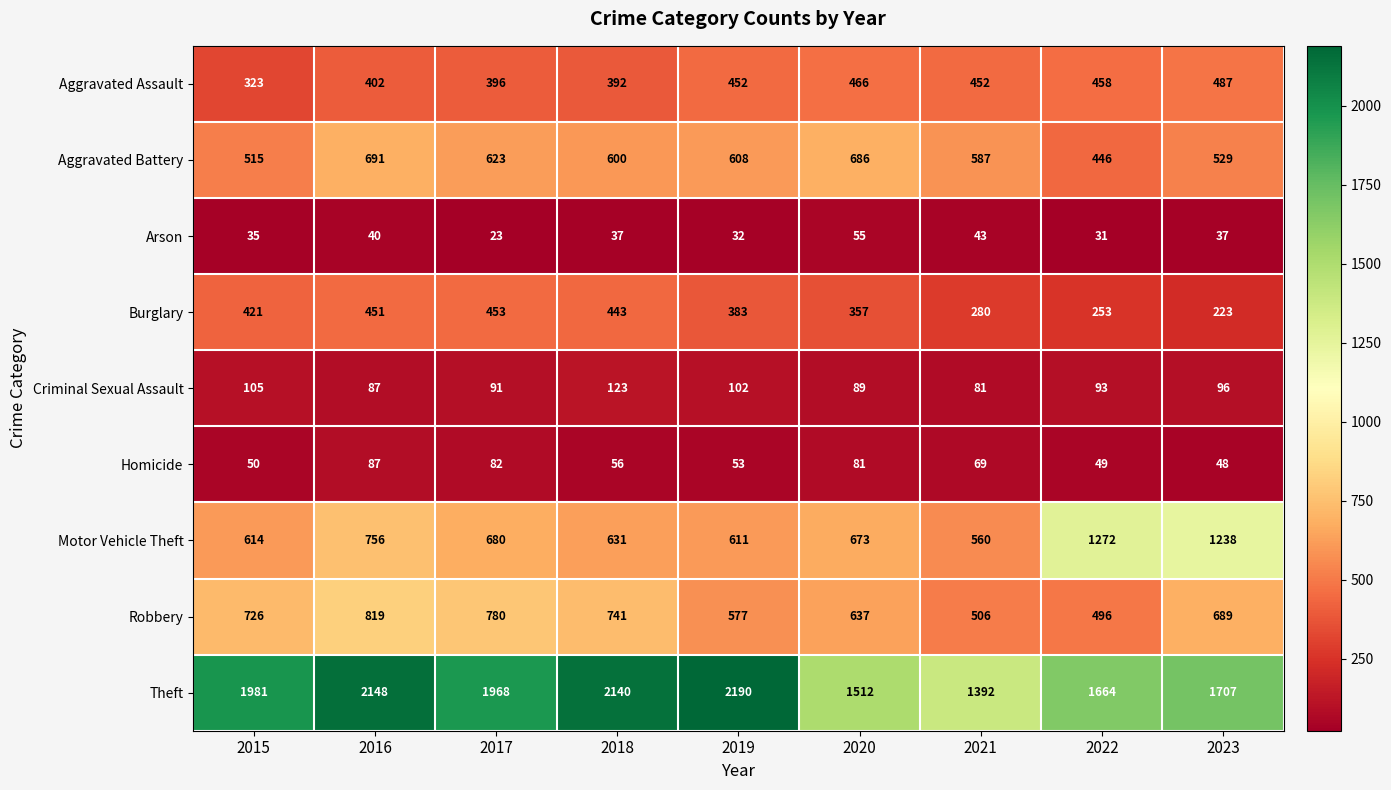

Which series changed the most between 2020 and 2022?

Motor Vehicle Theft